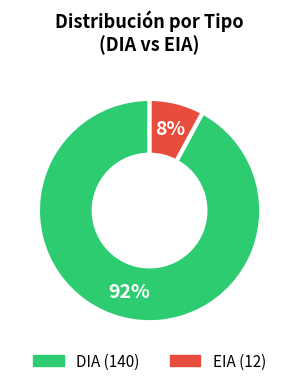

How many segments does this pie chart have?

2